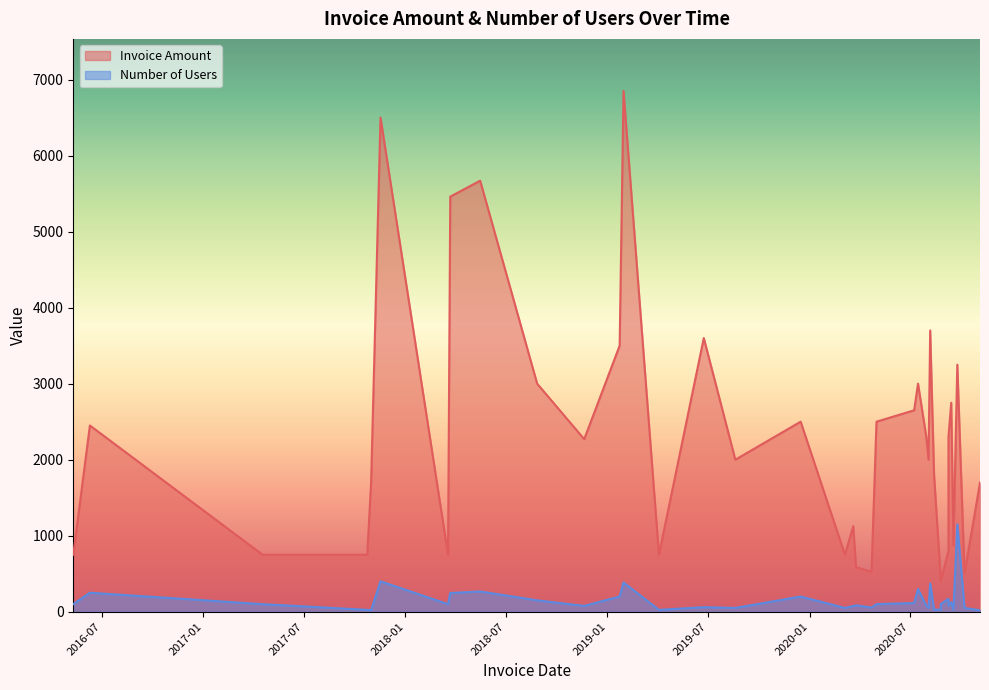

How many values in the Number of Users series exceed 100?

17